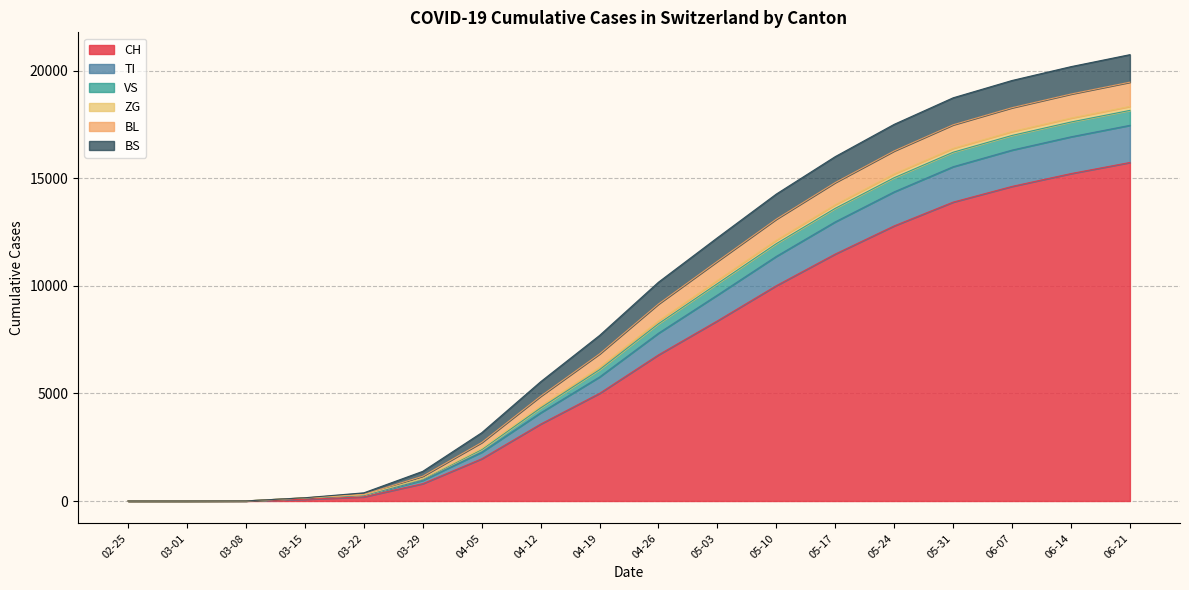

At which label does CH reach its peak?

06-21